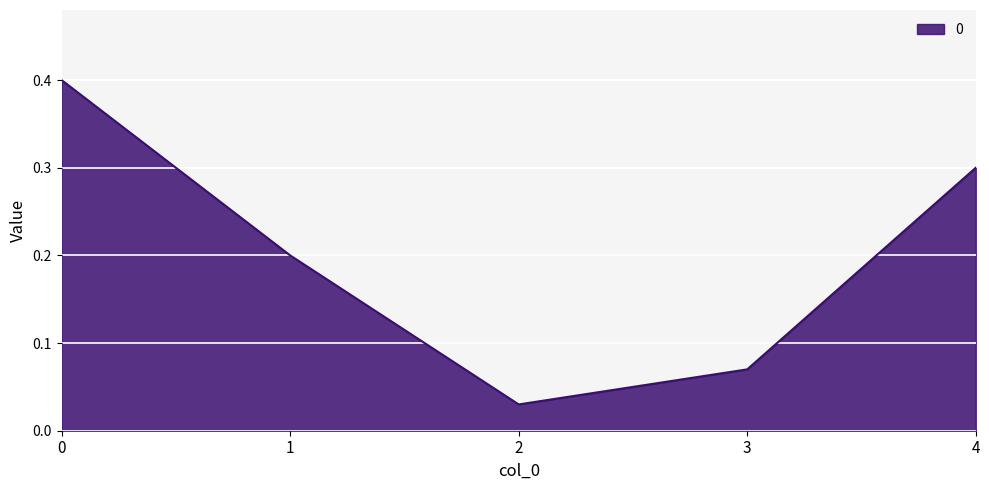

How many interior local valleys (lower than both neighbors) does the data have?

1